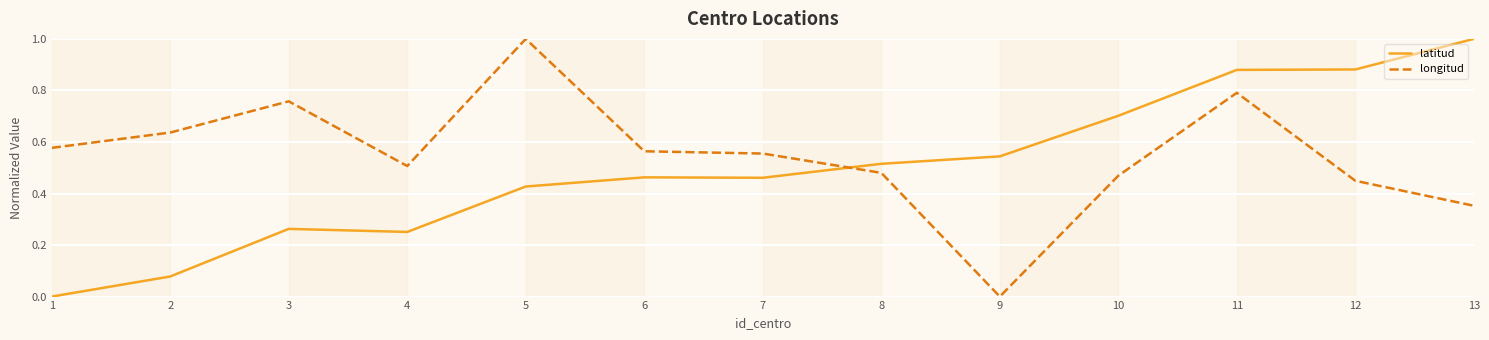

List the labels in order of longitud value, largest first.

5, 11, 3, 2, 1, 6, 7, 4, 8, 10, 12, 13, 9